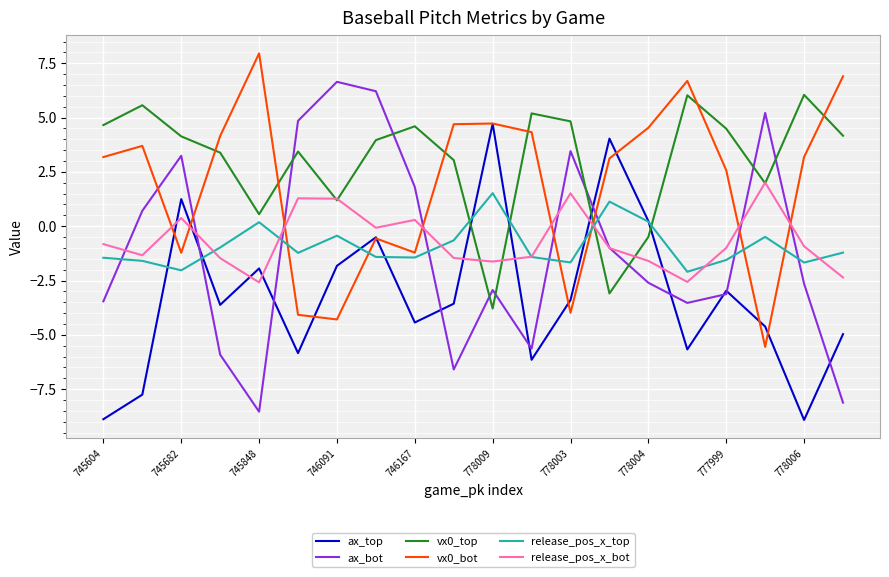

What is the smallest value displayed?

-8.9